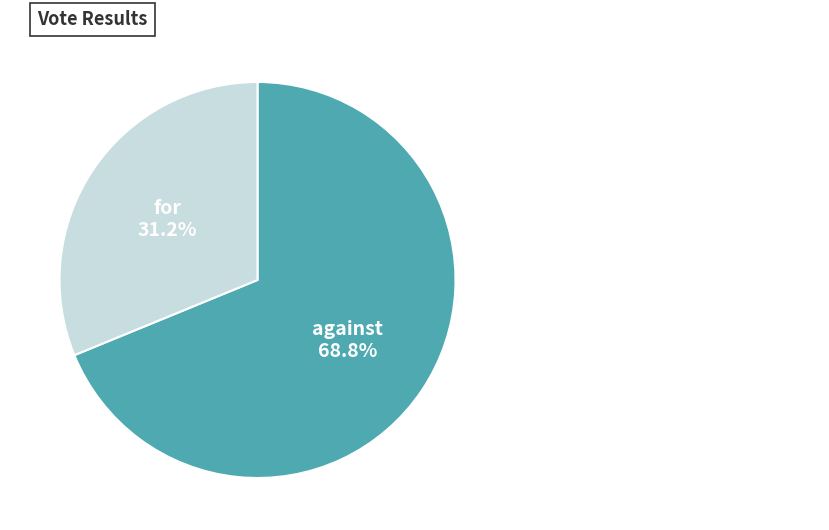

Does any single category account for the majority?

Yes